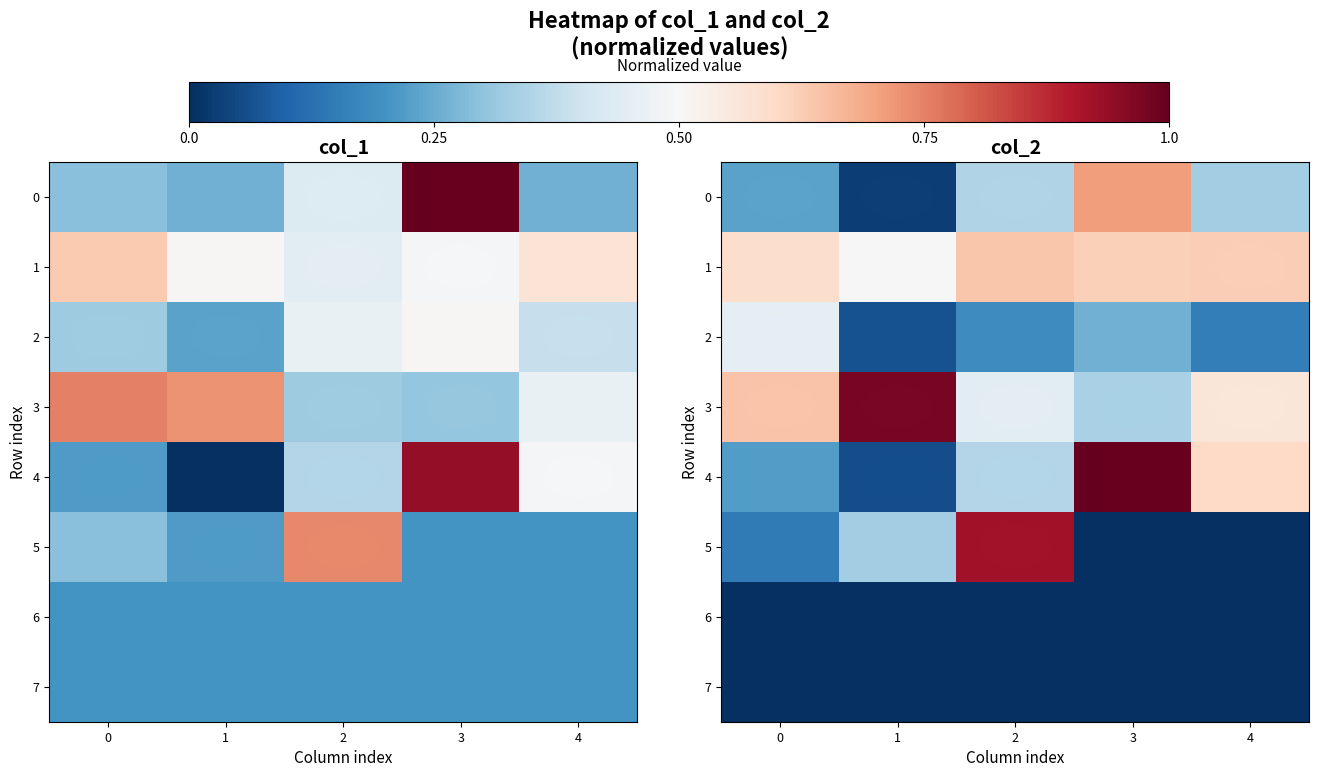

The 1 series shows 0.2 at 3. True or false?

False